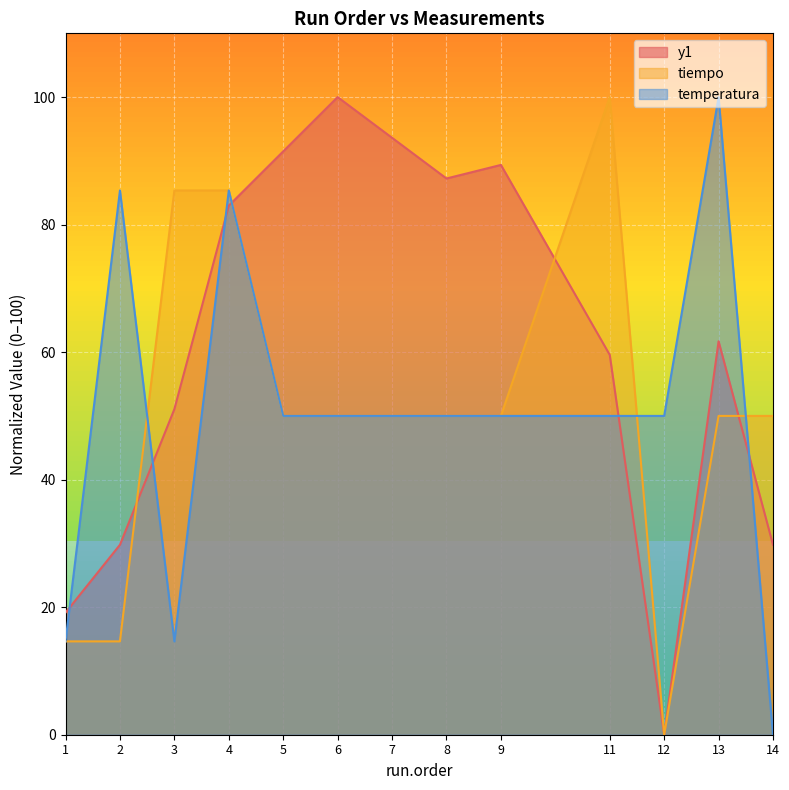

Where is tiempo nearest to the value 50?

5